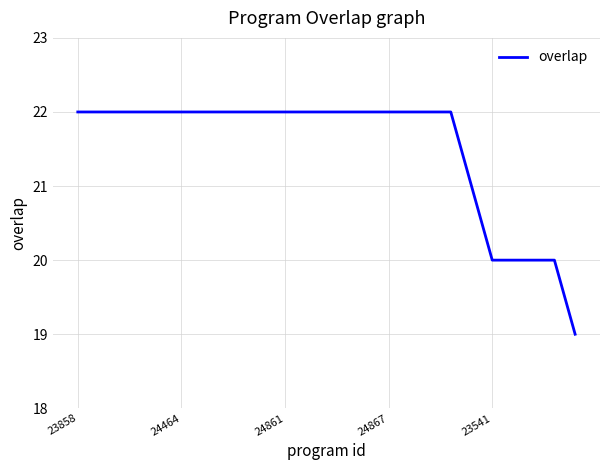

What is the maximum value shown in the chart?

22